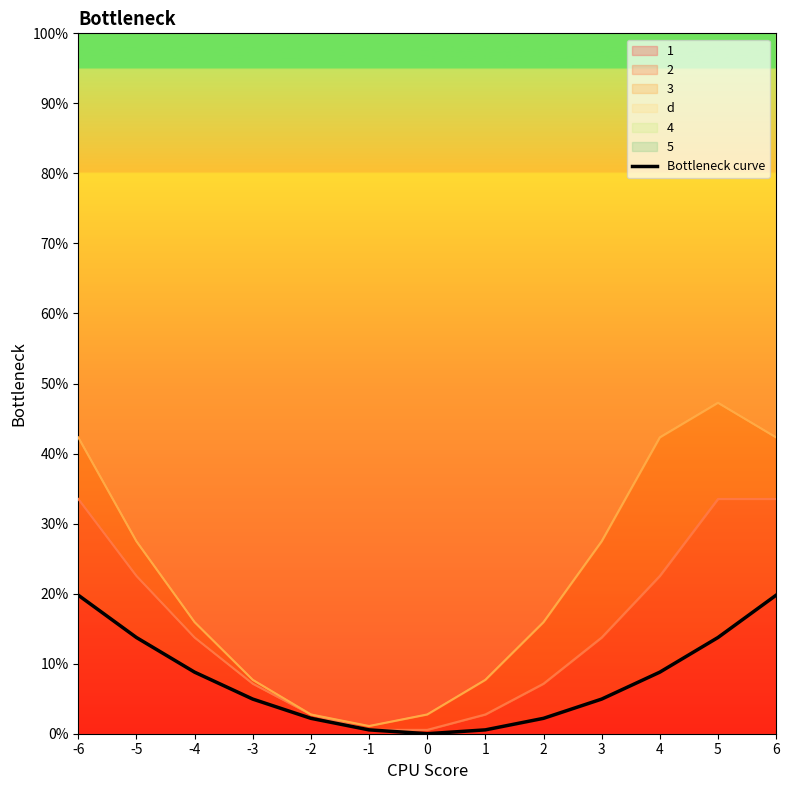

Which category has the highest value across all series?

-6